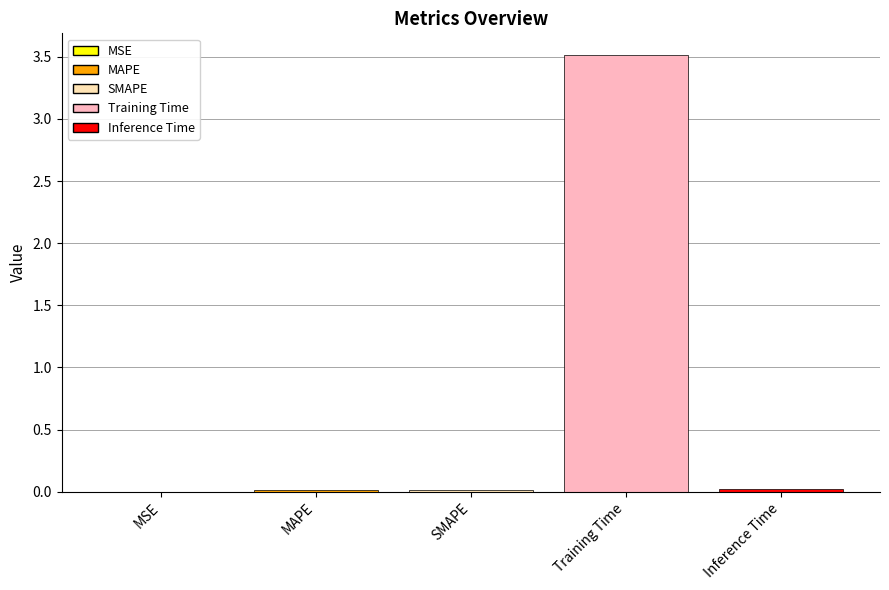

The value at MSE is 0.0. True or false?

True